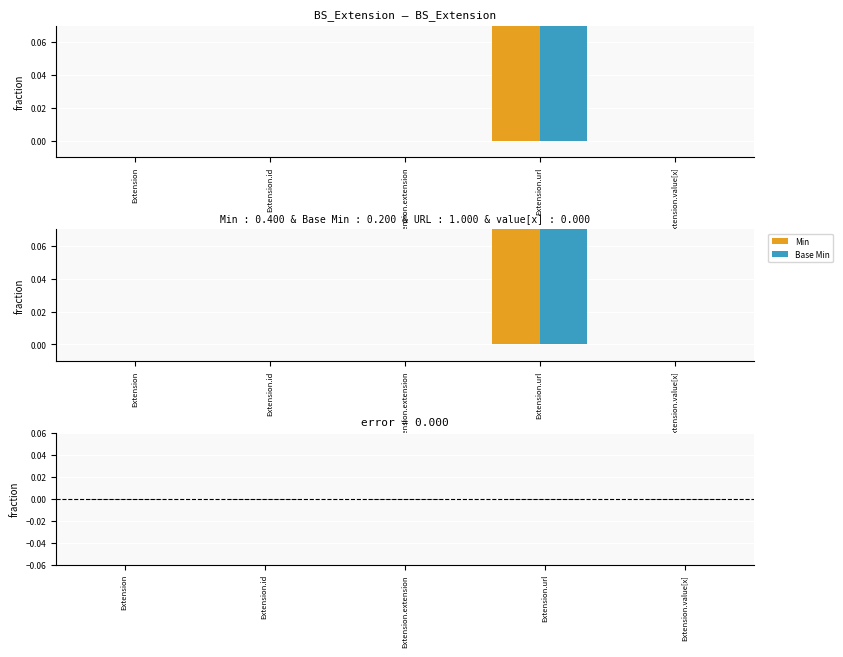

What is the label of the 2nd bar from the left?

Extension.id